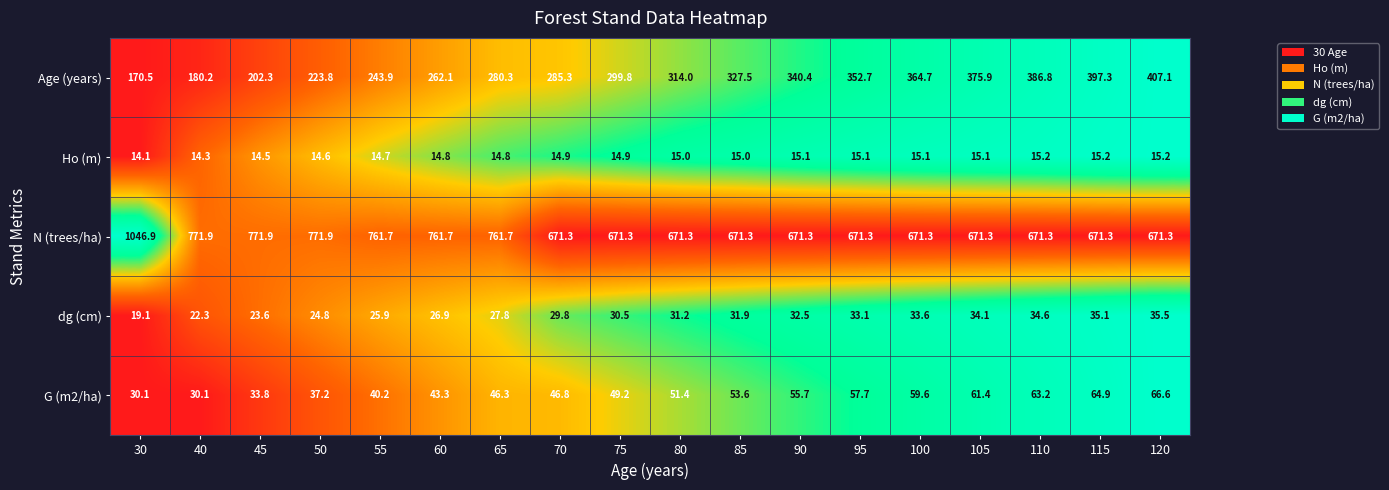

At which category is the sum across all series the highest?

30